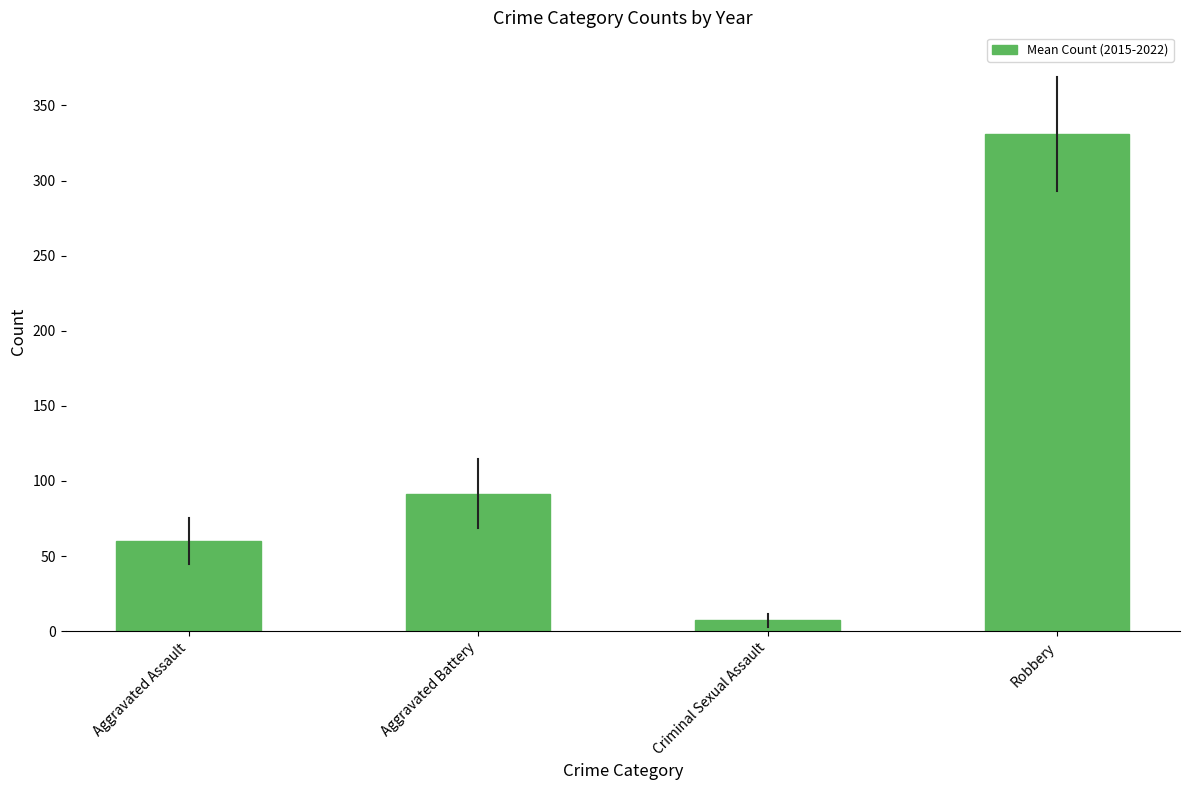

What is the label of the 2nd bar from the left?

Aggravated Battery